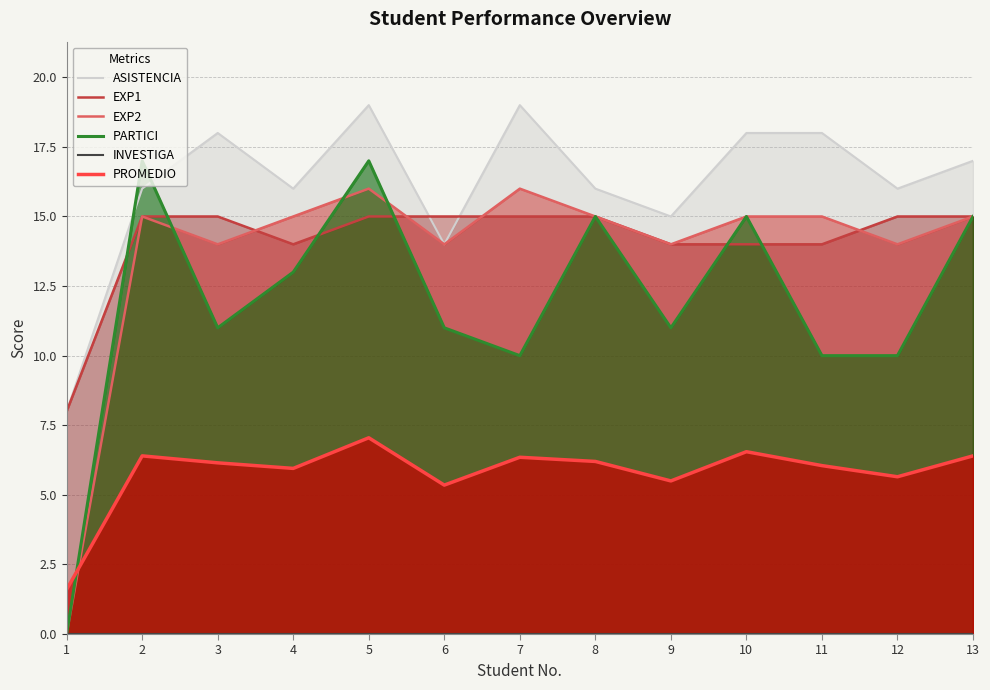

Is it true that EXP2 equals 10.2 at 1?

False